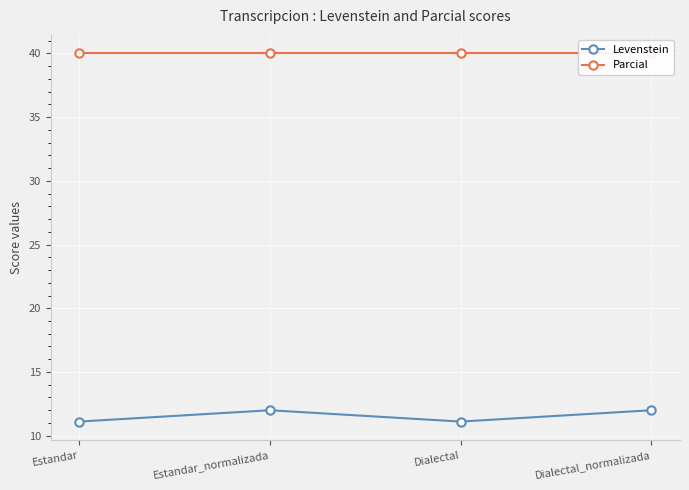

Which series has the widest spread of values?

Levenstein